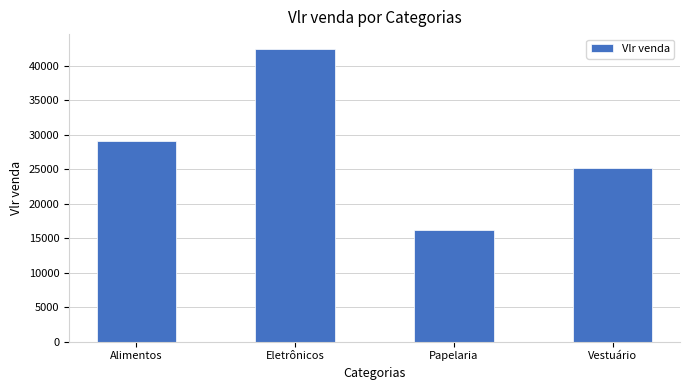

True or false: the data shows 17576.0 at Vestuário.

False